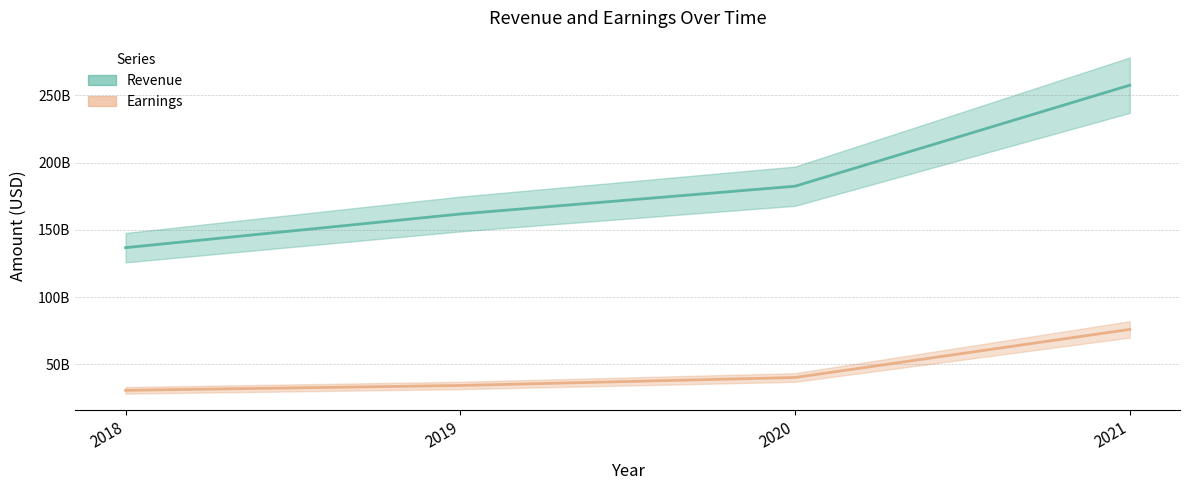

What is the difference between the highest and lowest values at 2019?

127514000000